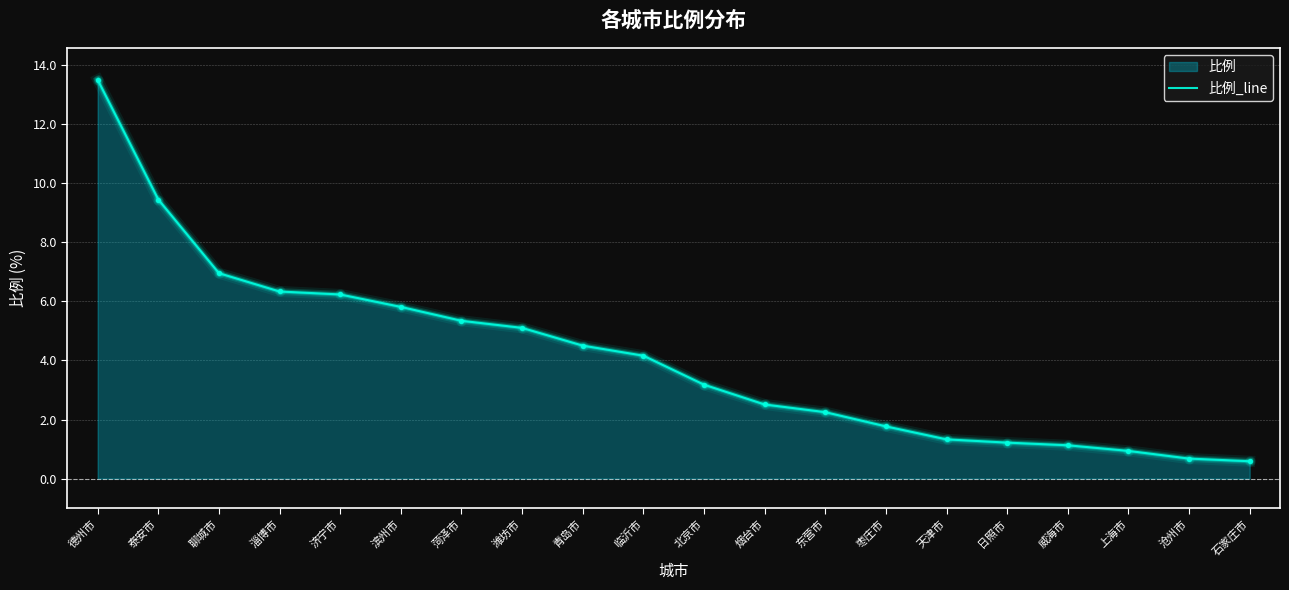

Which has a higher value, 滨州市 or 东营市?

滨州市